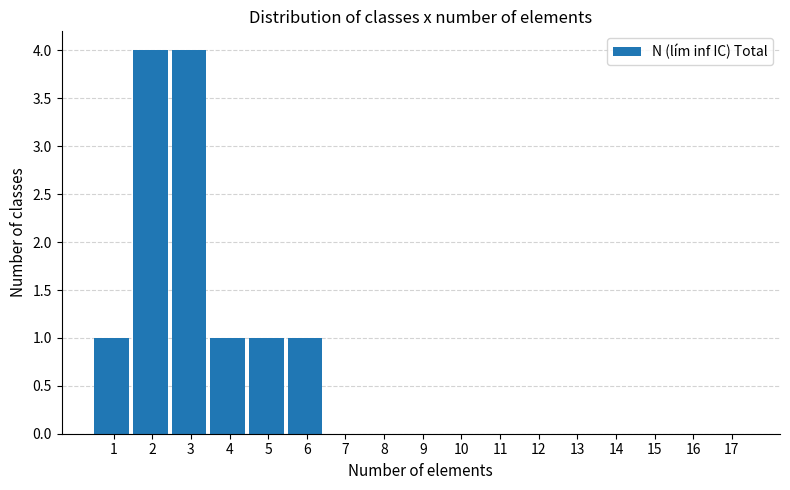

Reading right to left, what are all the values shown in this chart?

17=0	16=0	15=0	14=0	13=0	12=0	11=0	10=0	9=0	8=0	7=0	6=1	5=1	4=1	3=4	2=4	1=1